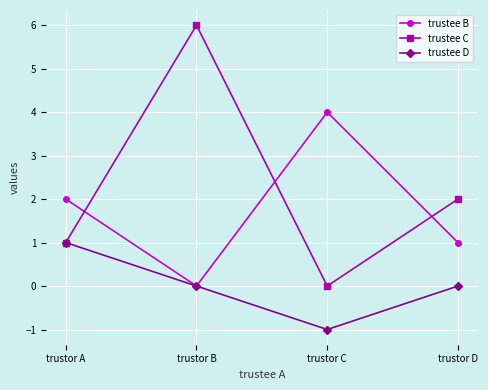

Where do trustee C and trustee B first cross each other?

trustor A and trustor B